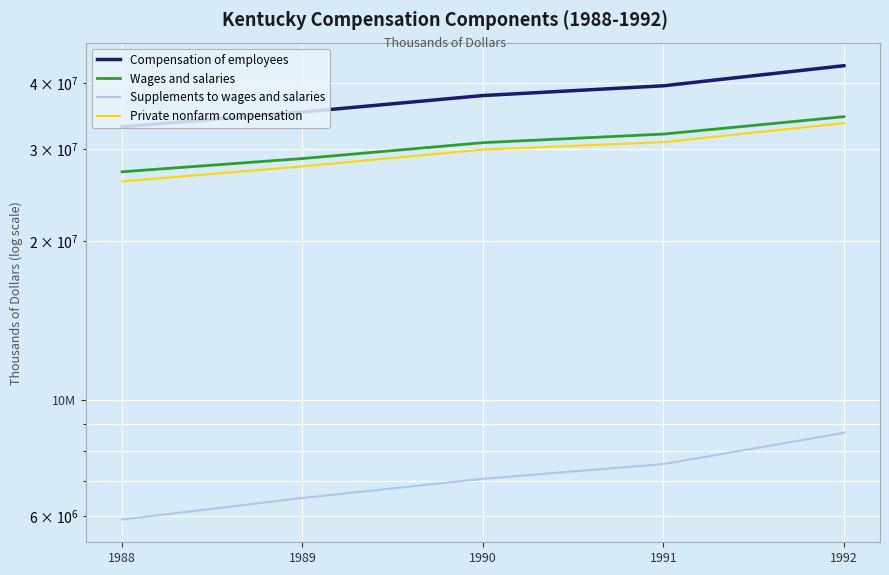

What is the difference between the Supplements to wages and salaries values at 1988 and 1992?

2733523